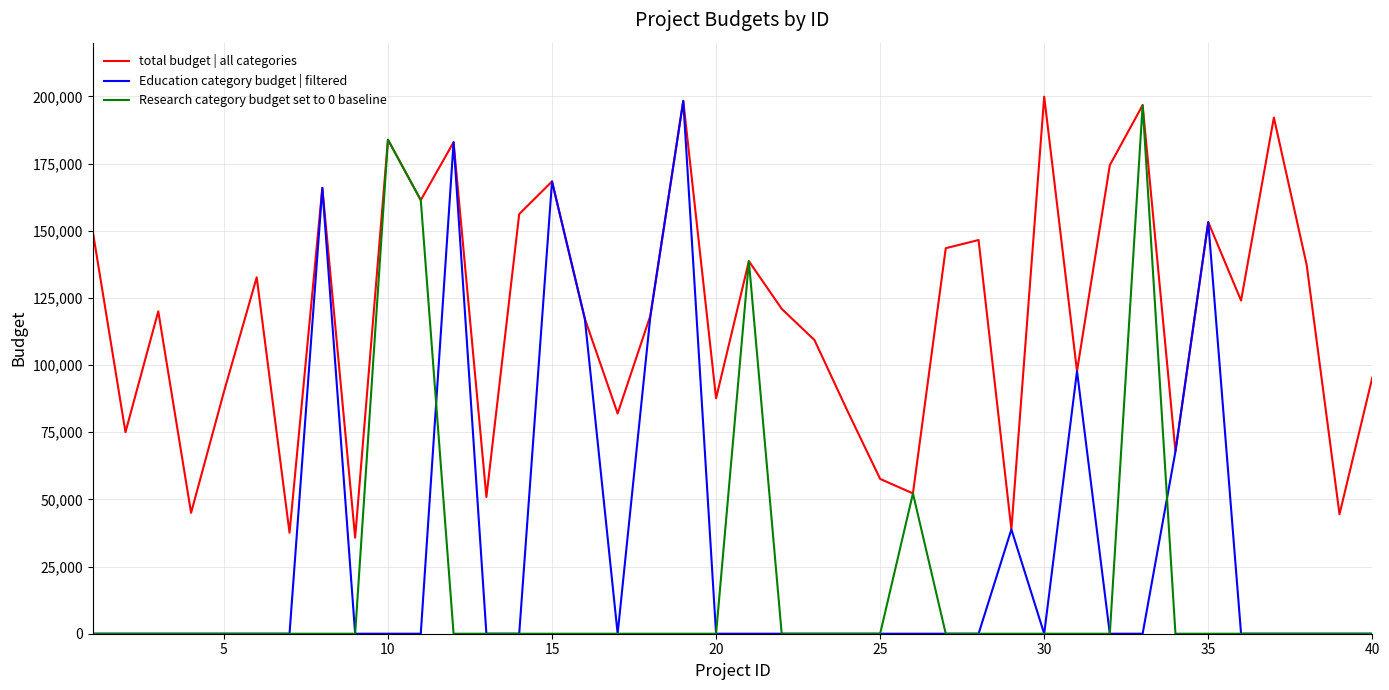

What is the difference between the maximum and minimum values in the Education category budget | filtered series?

198341